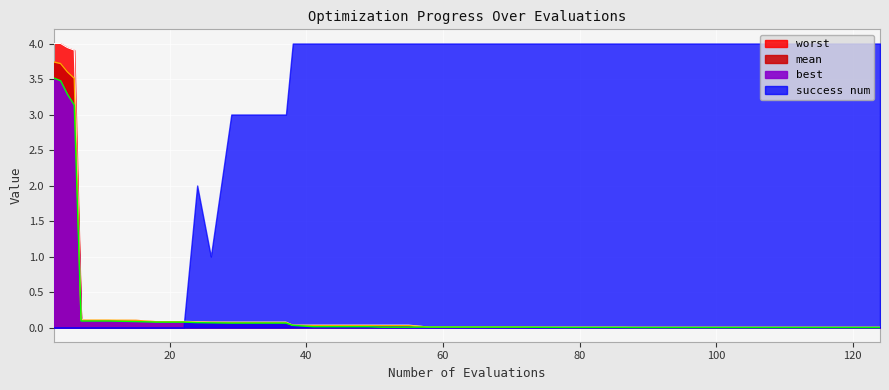

True or false: mean and best intersect in this chart.

False